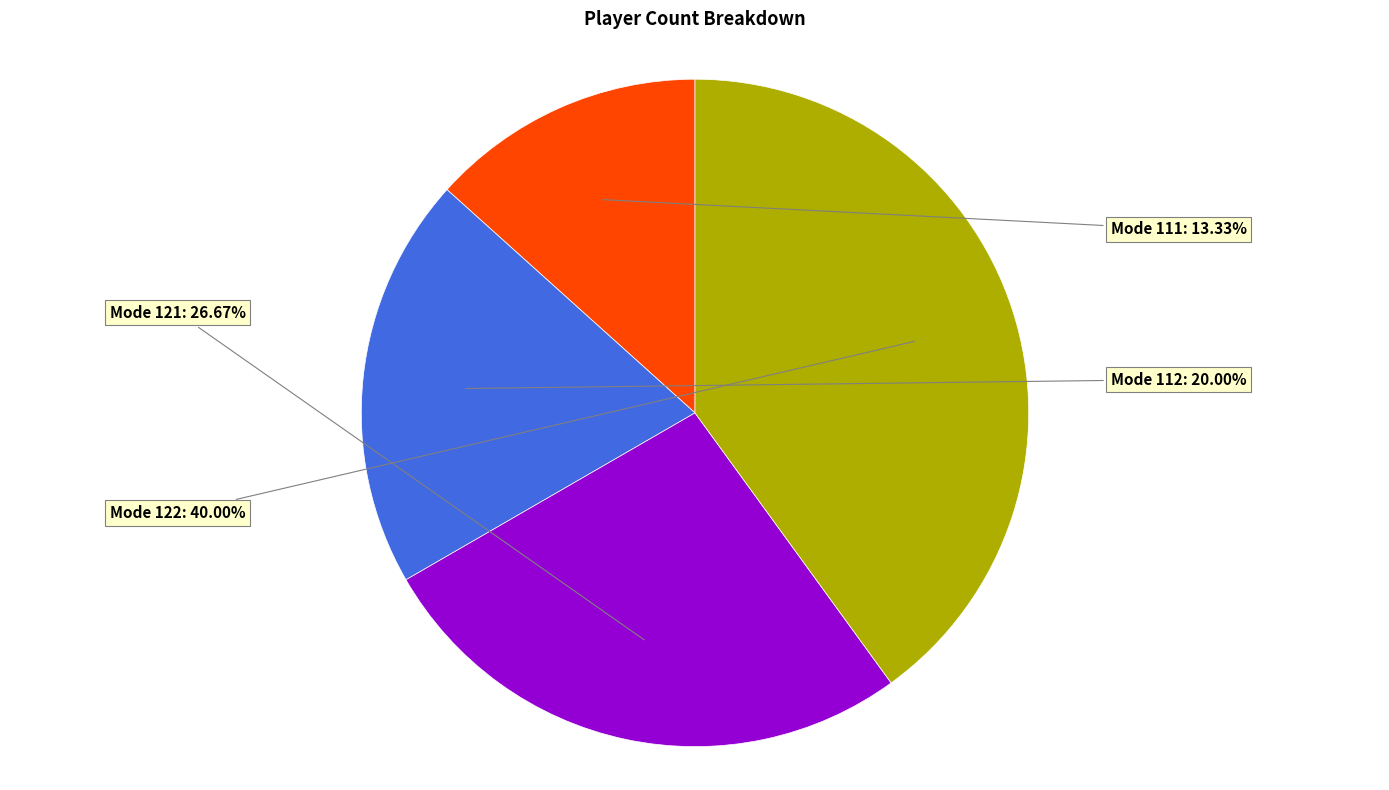

Is there any slice that represents more than half of the pie?

No